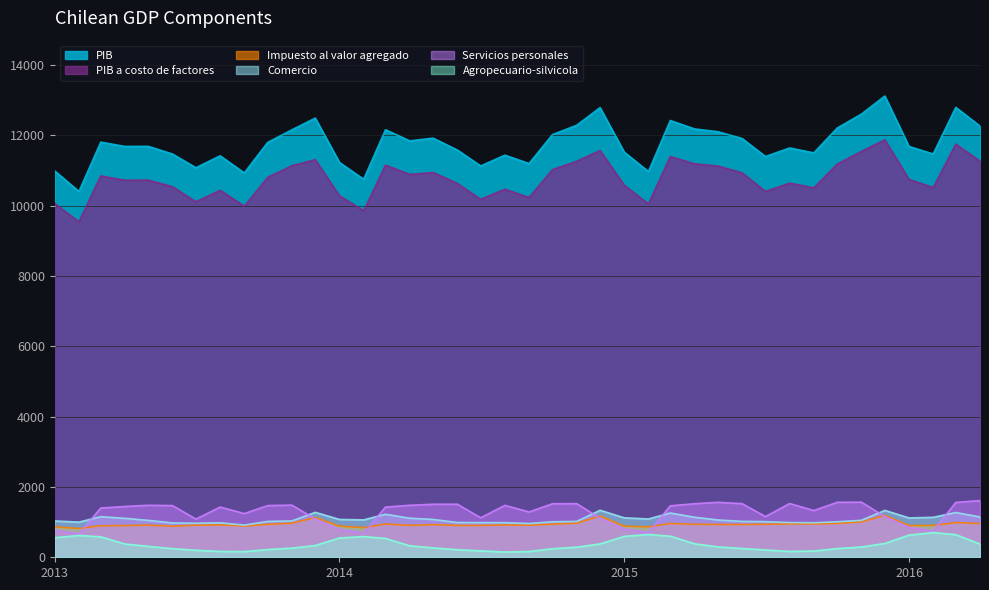

True or false: Comercio and Agropecuario-silvicola intersect in this chart.

False